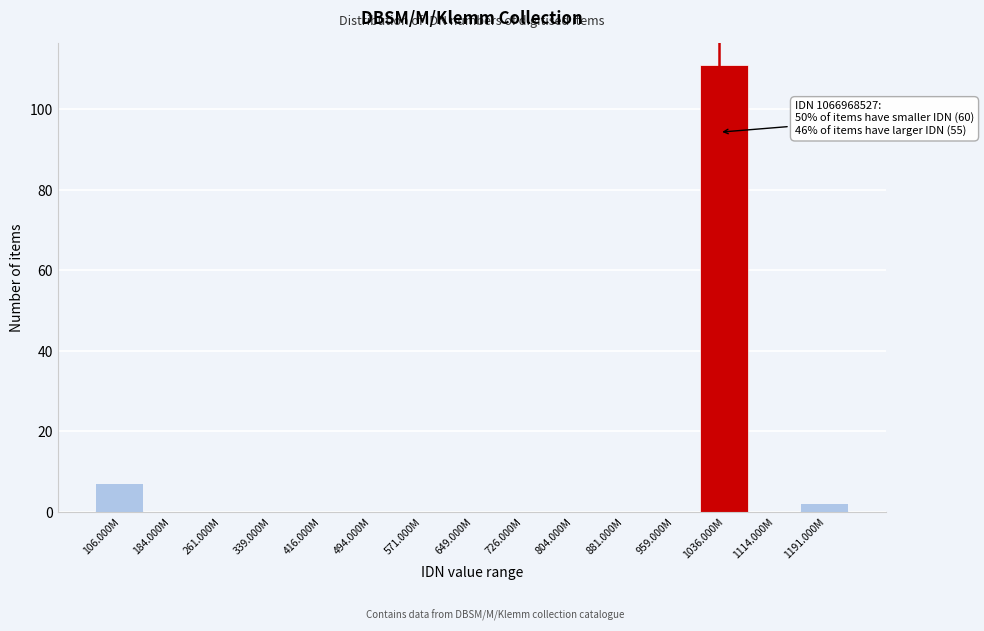

Reading left to right, transcribe all the data shown in this chart.

106.000M=7	184.000M=0	261.000M=0	339.000M=0	416.000M=0	494.000M=0	571.000M=0	649.000M=0	726.000M=0	804.000M=0	881.000M=0	959.000M=0	1036.000M=111	1114.000M=0	1191.000M=2